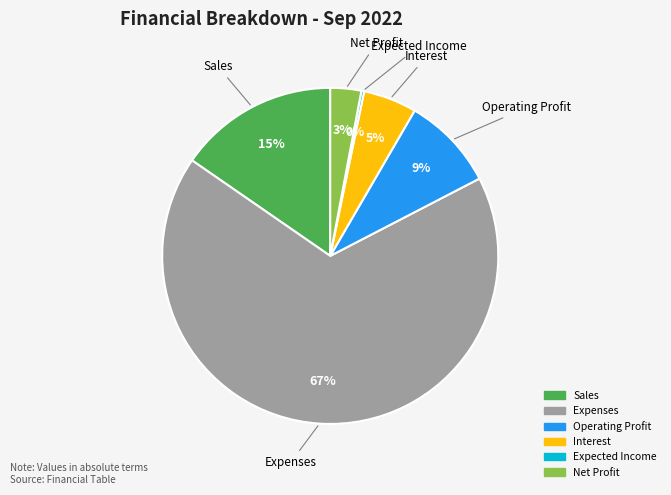

To the nearest percent, what portion does Operating Profit represent?

9%